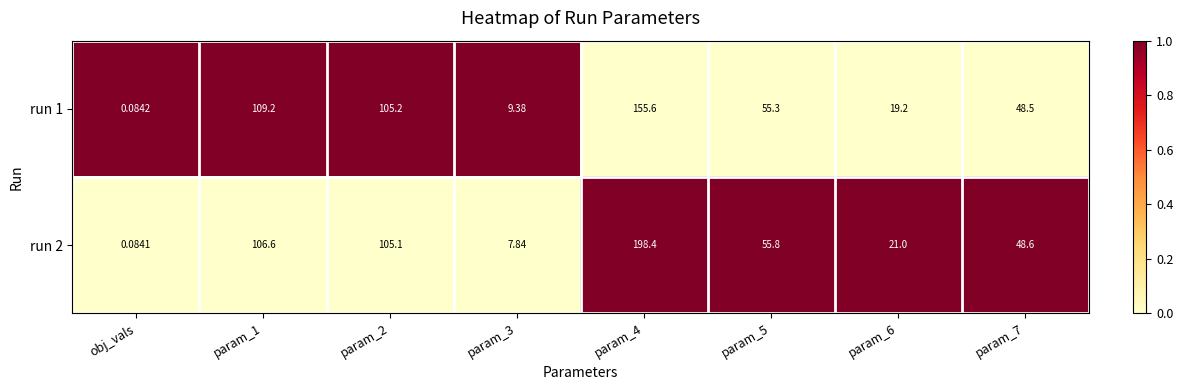

What is the greatest value displayed?

198.4